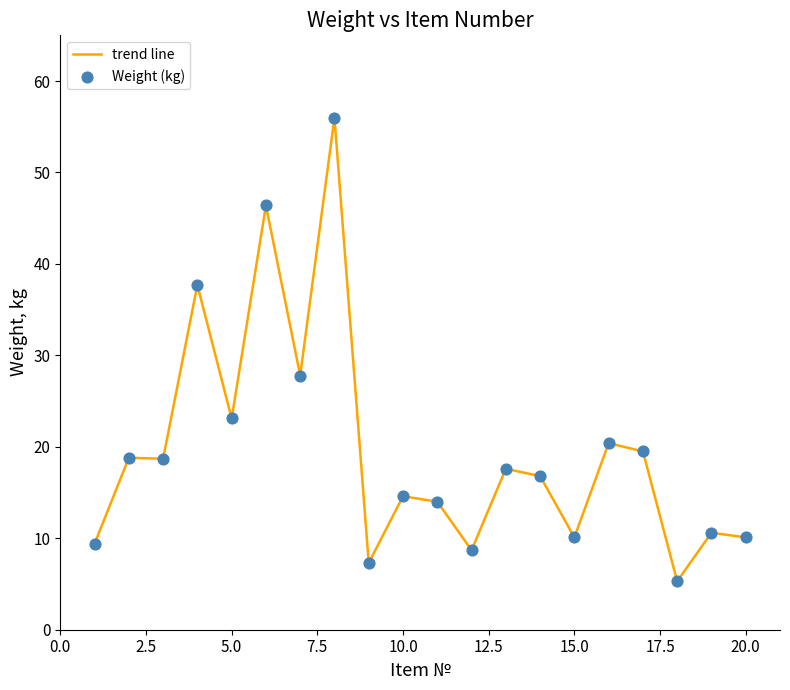

What is the difference between the maximum and minimum values?

50.7